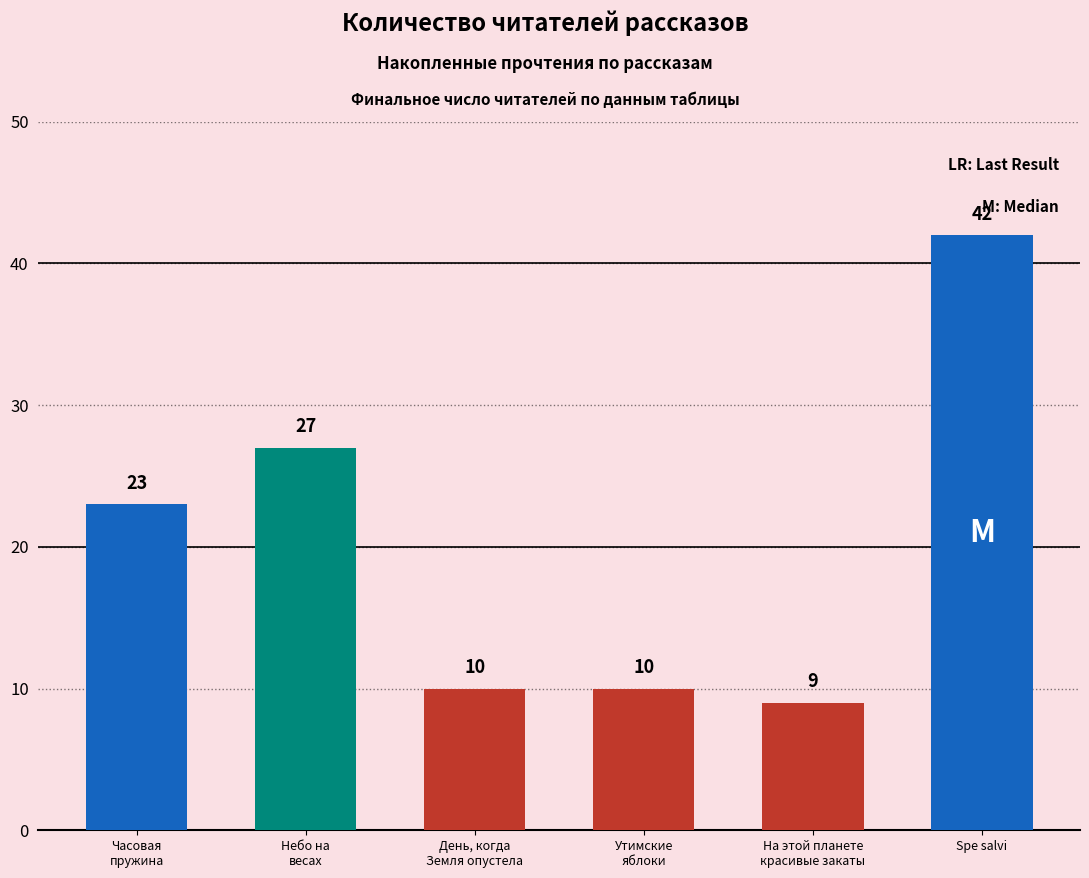

Reading right to left, list all the values displayed in this chart.

Spe salvi=42	На этой планете
красивые закаты=9	Утимские
яблоки=10	День, когда
Земля опустела=10	Небо на
весах=27	Часовая
пружина=23